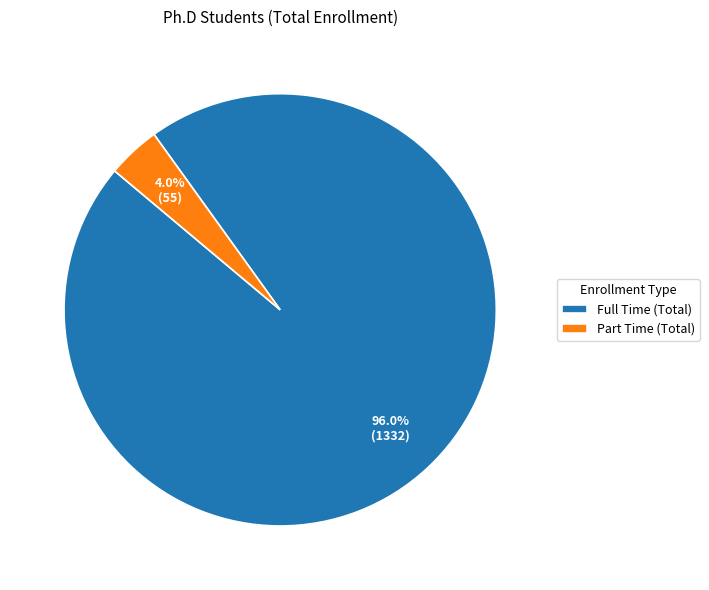

Which category has the smallest portion of the pie?

Part Time (Total)